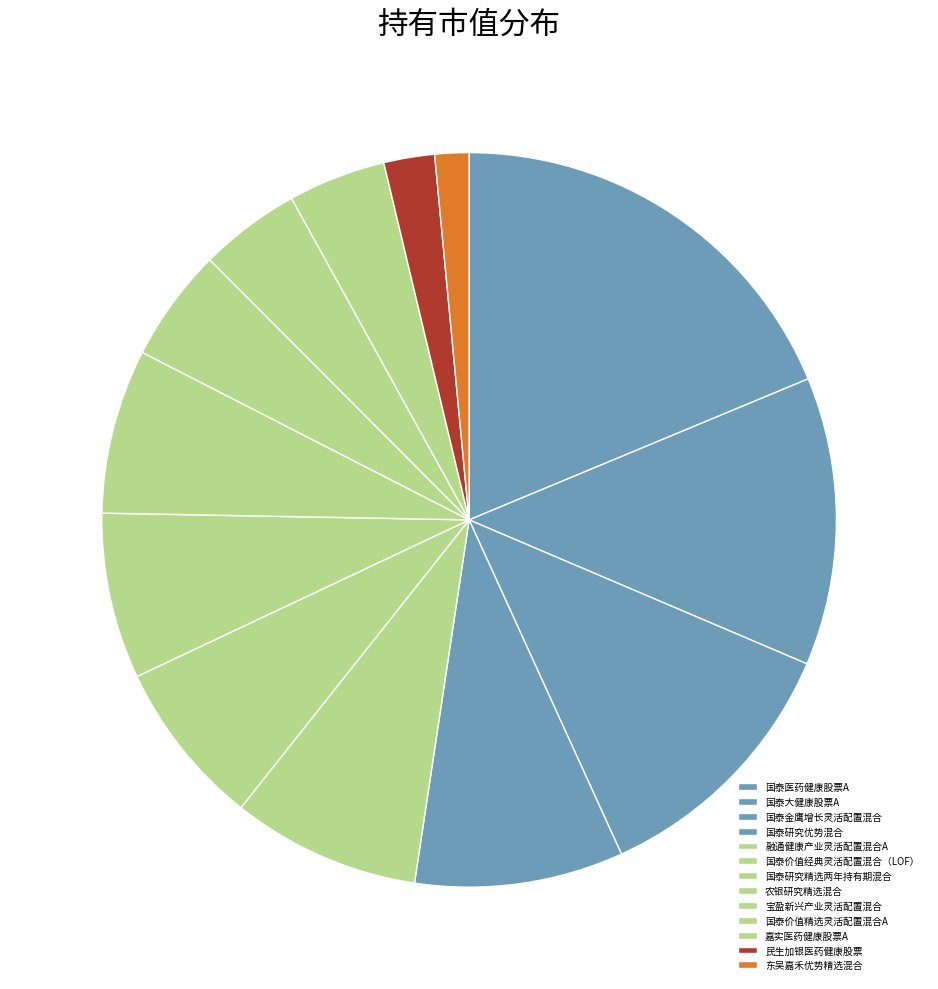

Combined, do 国泰金鹰增长灵活配置混合 and 国泰研究优势混合 account for over 50%?

No